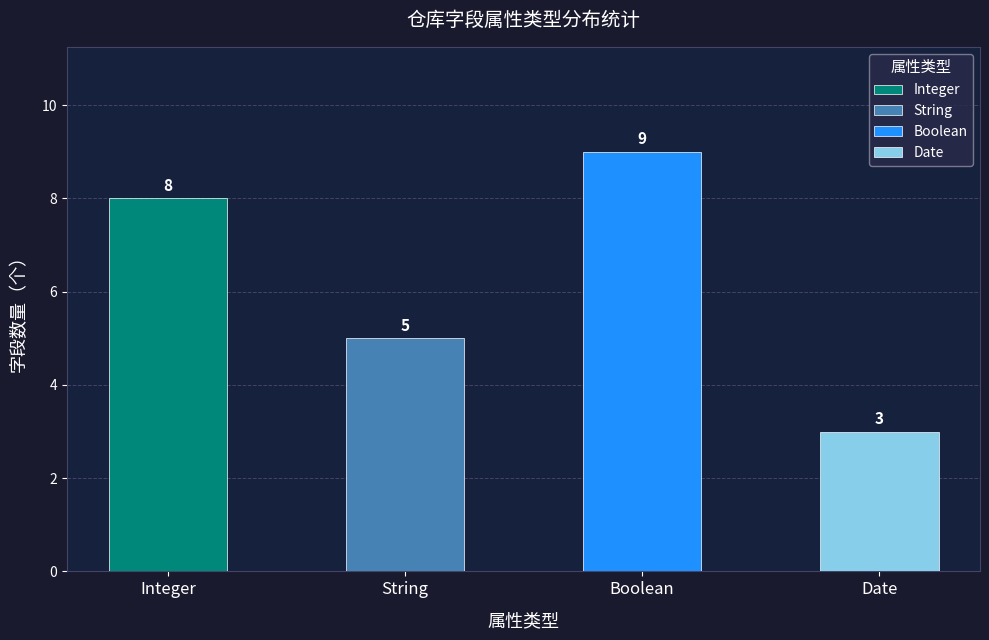

Is it true that Boolean equals 9 at 属性类型?

True